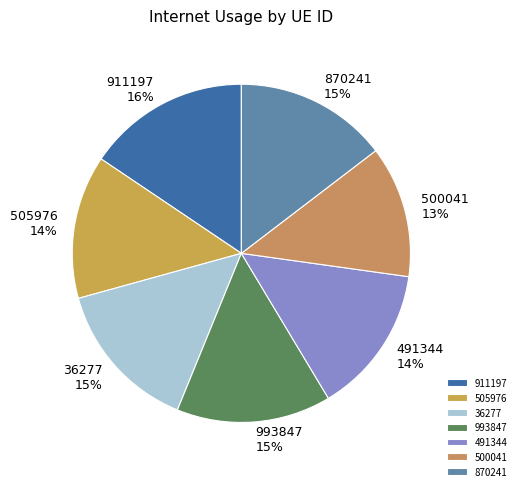

Is 993847 the majority of the pie?

No